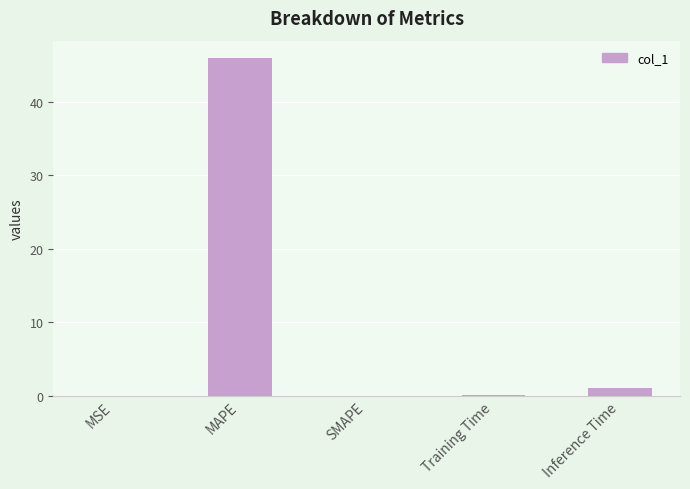

Which category has the highest value across all series?

MAPE